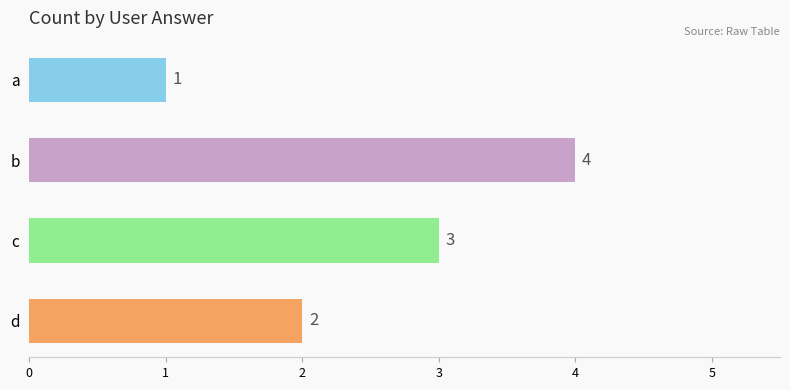

Does the chart contain any negative values?

No